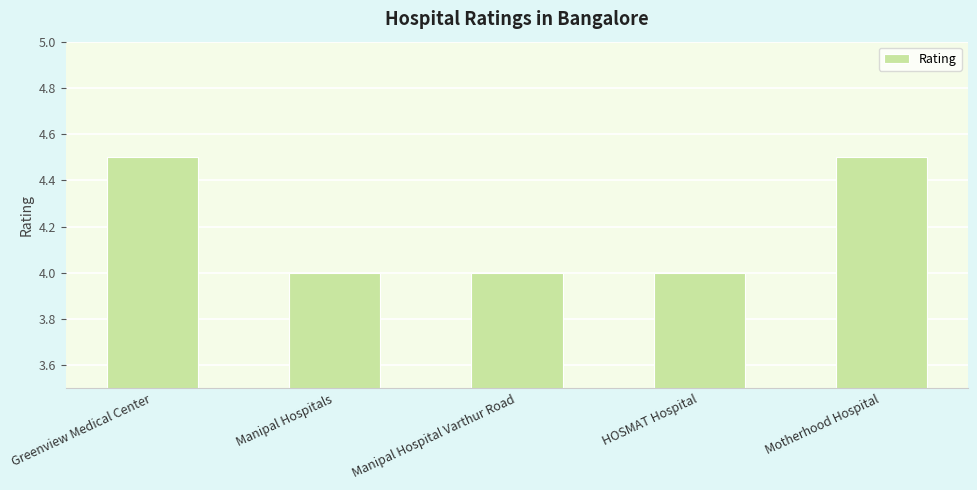

What is the greatest value displayed?

4.5